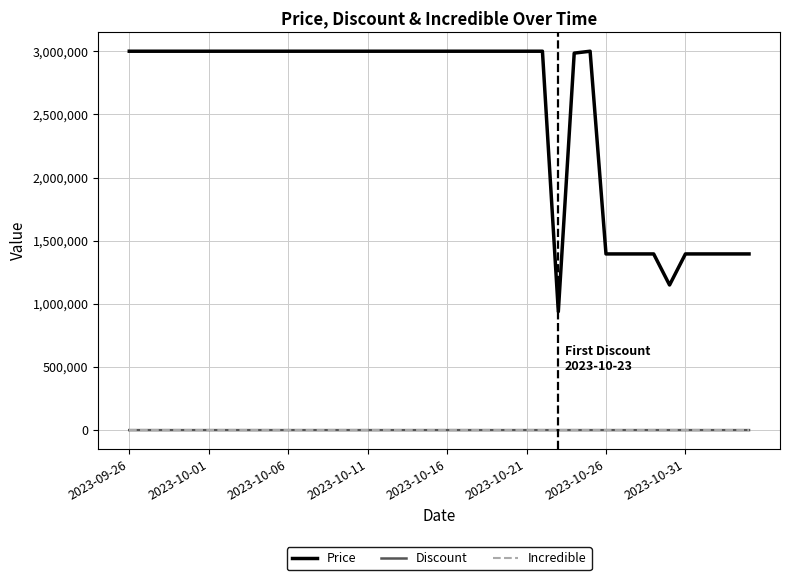

What is the maximum value shown in the chart?

3000000